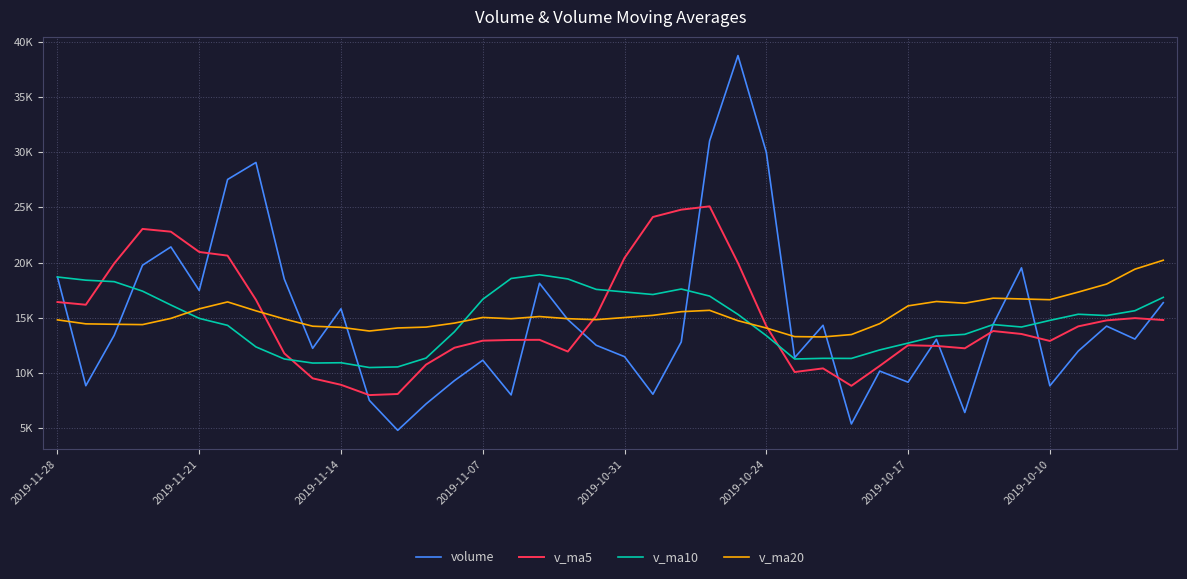

Which category has the highest value in the v_ma10 series?

17